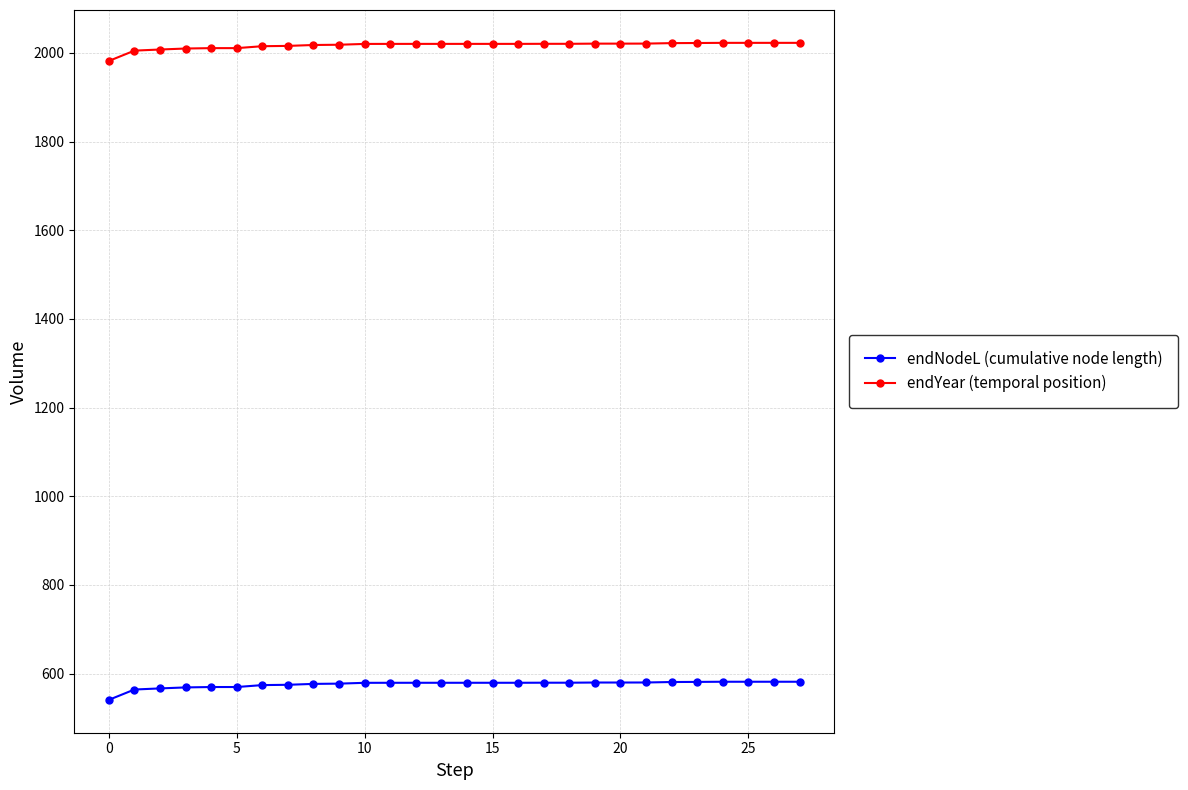

What is the value of the endNodeL (cumulative node length) point at the 9th from the left?

576.7